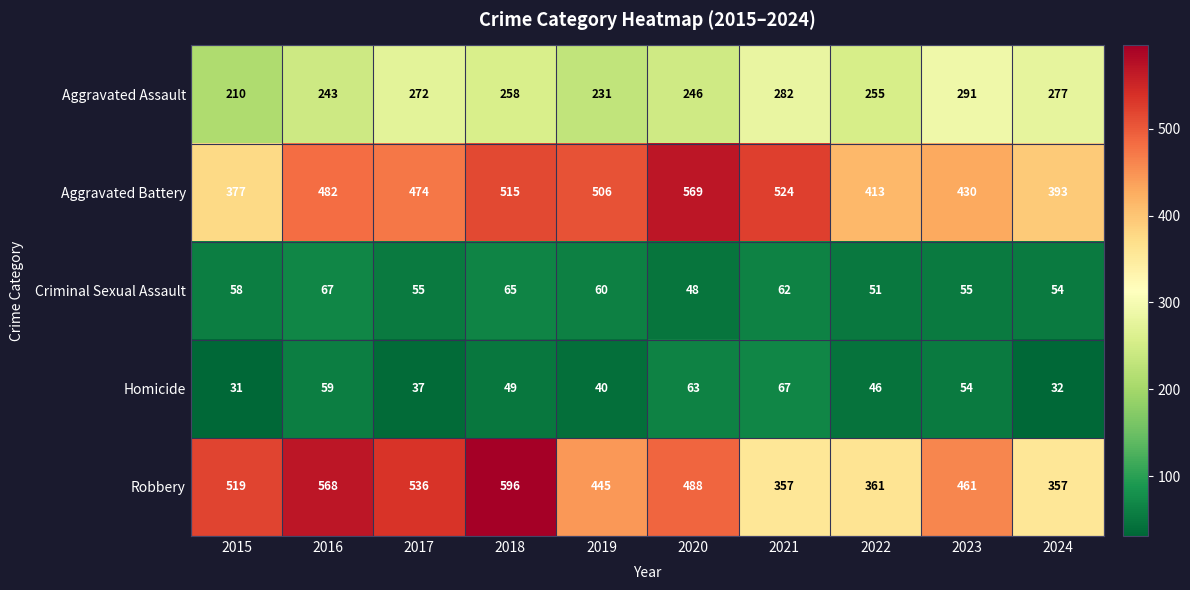

What is the spread (max minus min) of values at 2018?

547